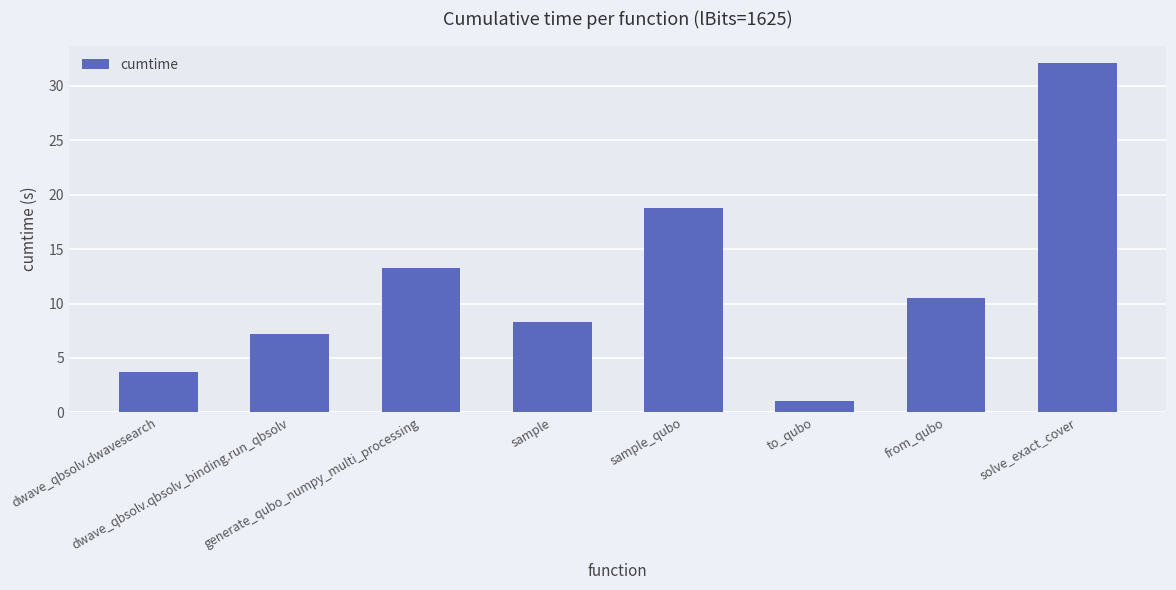

List the labels in order of value, smallest first.

to_qubo, dwave_qbsolv.dwavesearch, dwave_qbsolv.qbsolv_binding.run_qbsolv, sample, from_qubo, generate_qubo_numpy_multi_processing, sample_qubo, solve_exact_cover